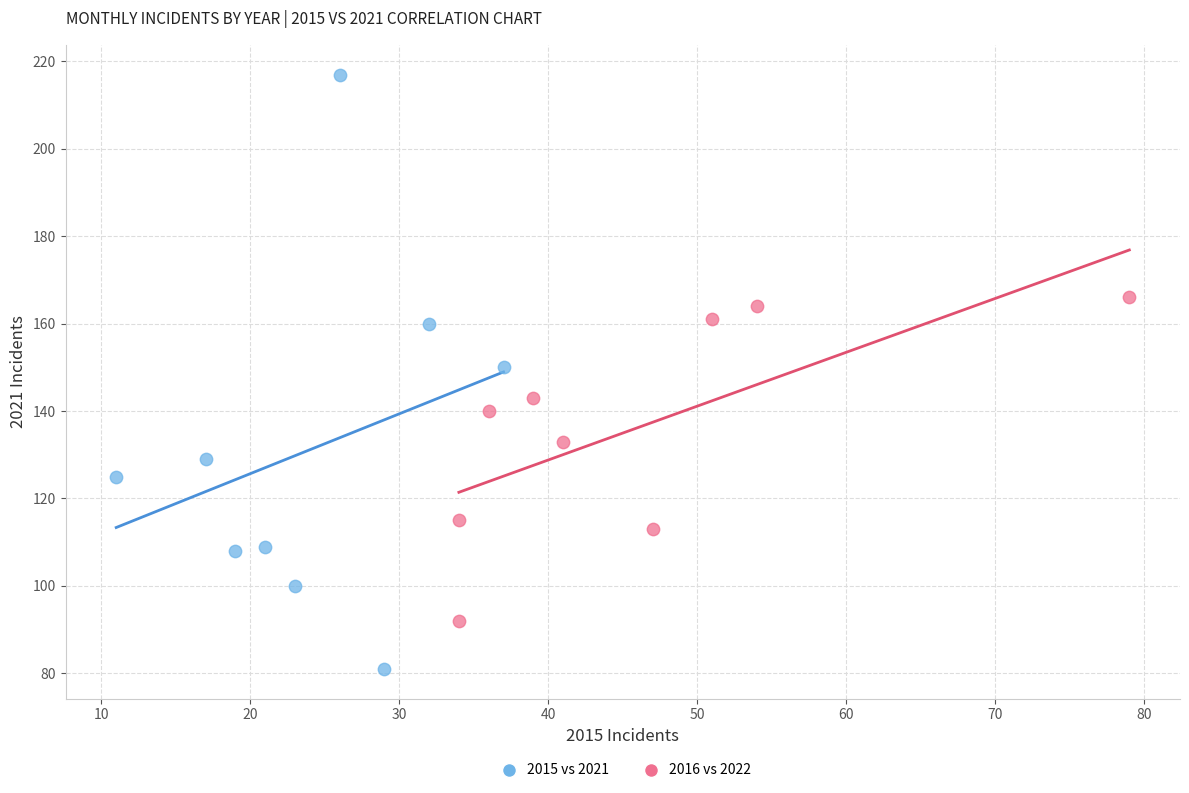

Which series has the largest Y range (max minus min)?

2015 vs 2021